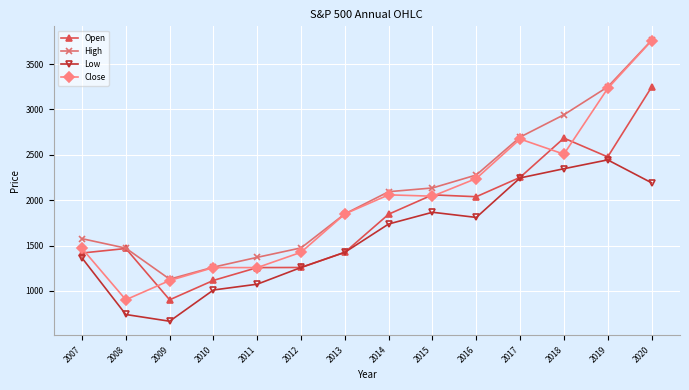

Is it true that High equals 1262.6 at 2010?

True